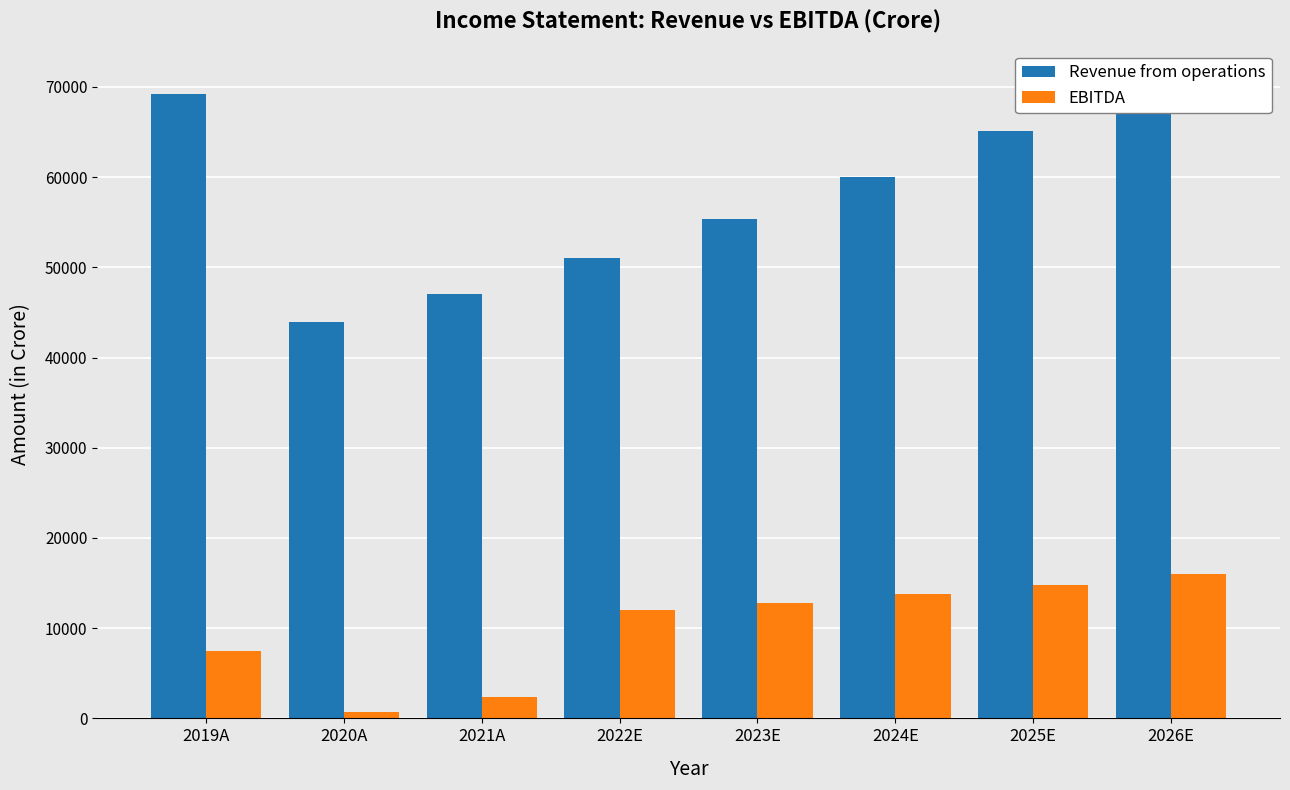

Which series changed the most between 2021A and 2026E?

Revenue from operations